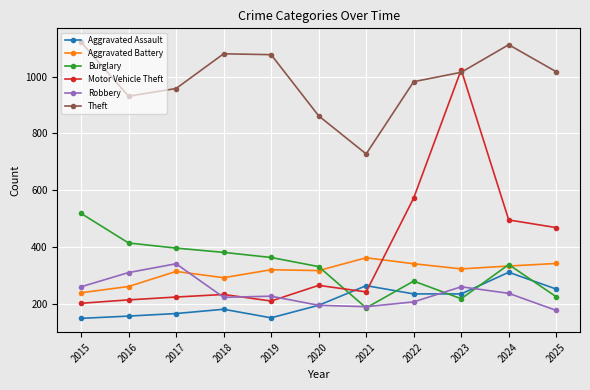

What is the lowest value of the Theft series?

728